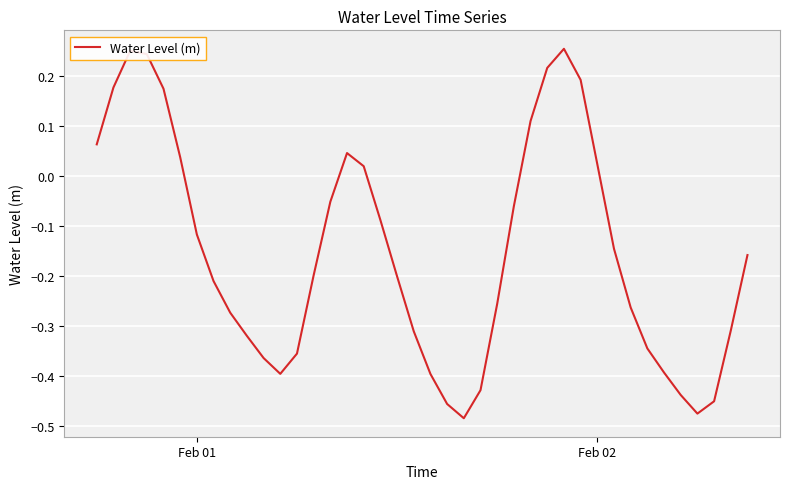

How many lines are shown in the chart?

1